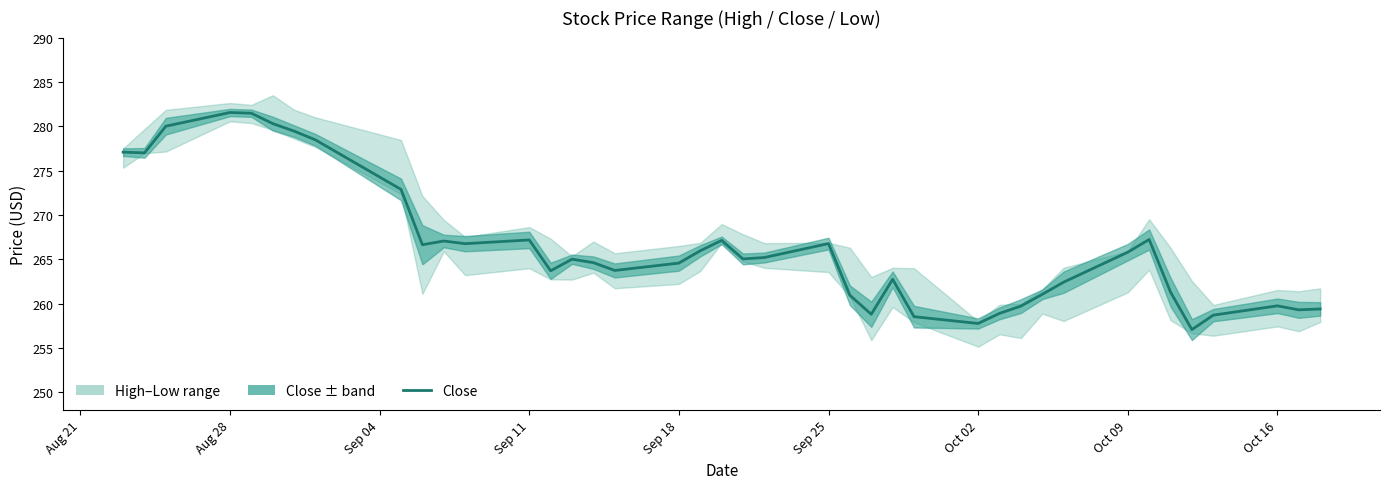

What is the greatest value displayed?

281.5